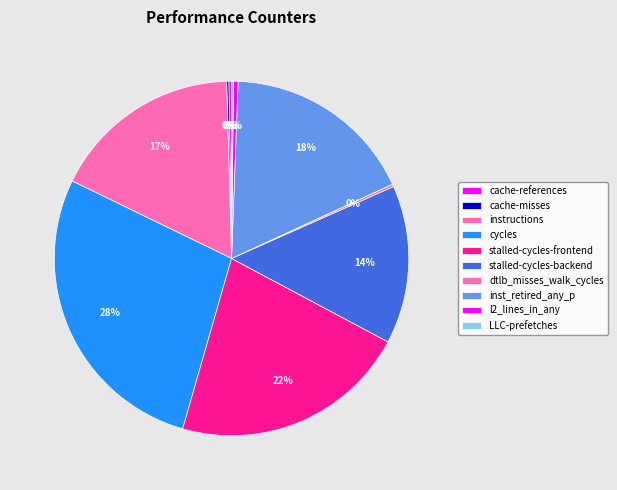

What percentage do instructions and cache-misses together represent?

17.6%